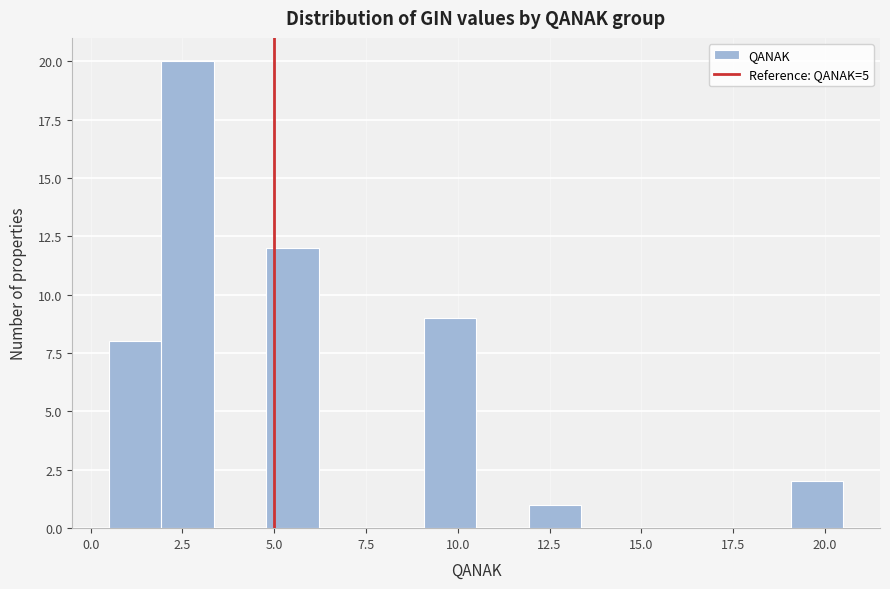

Read against the x-axis, roughly where is the centre of the tallest bar?

2.5